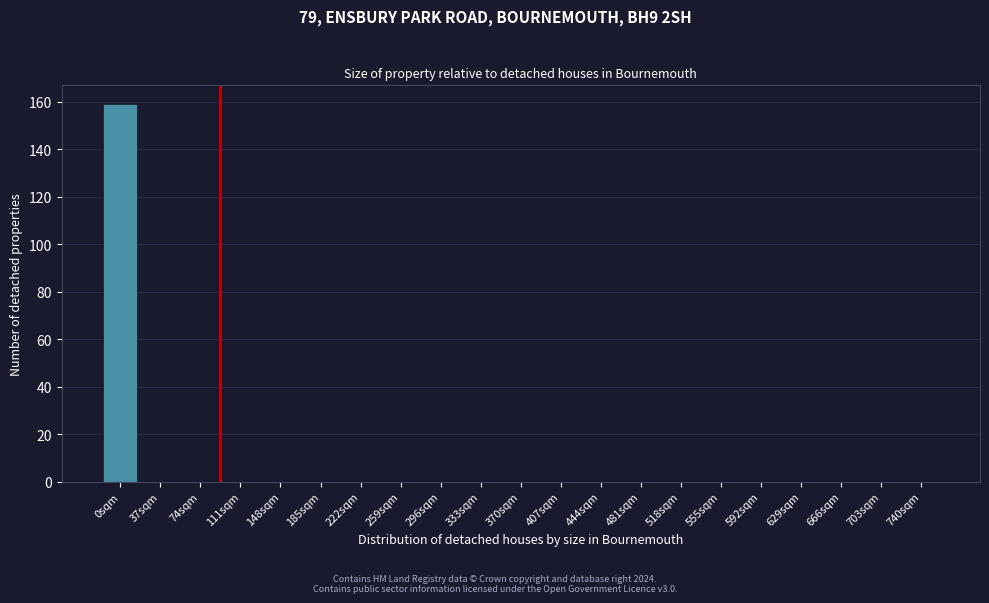

Reading left to right, list all the values displayed in this chart.

0sqm=159	37sqm=0	74sqm=0	111sqm=0	148sqm=0	185sqm=0	222sqm=0	259sqm=0	296sqm=0	333sqm=0	370sqm=0	407sqm=0	444sqm=0	481sqm=0	518sqm=0	555sqm=0	592sqm=0	629sqm=0	666sqm=0	703sqm=0	740sqm=0